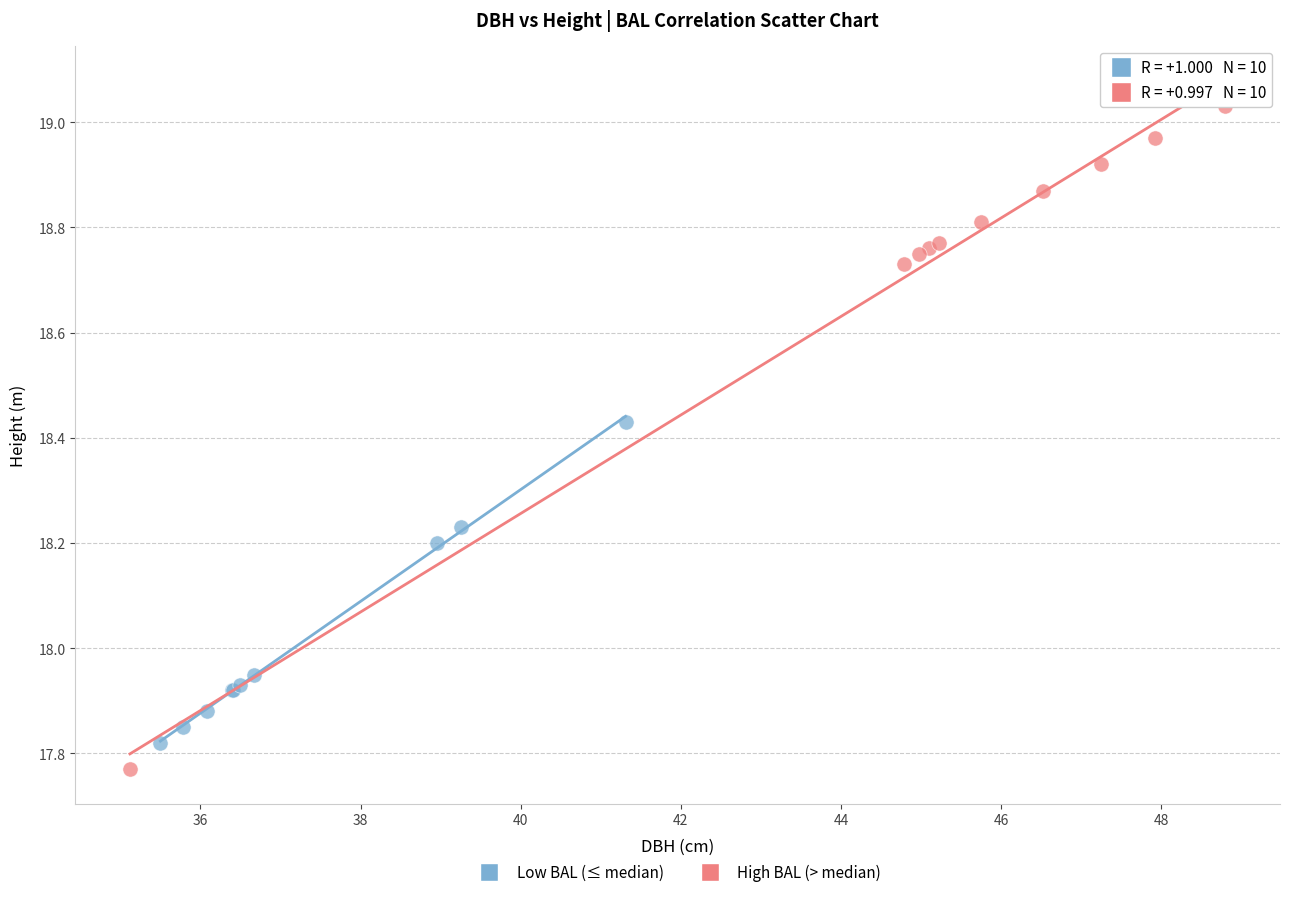

Which series contains the highest Y value?

High BAL (> median)